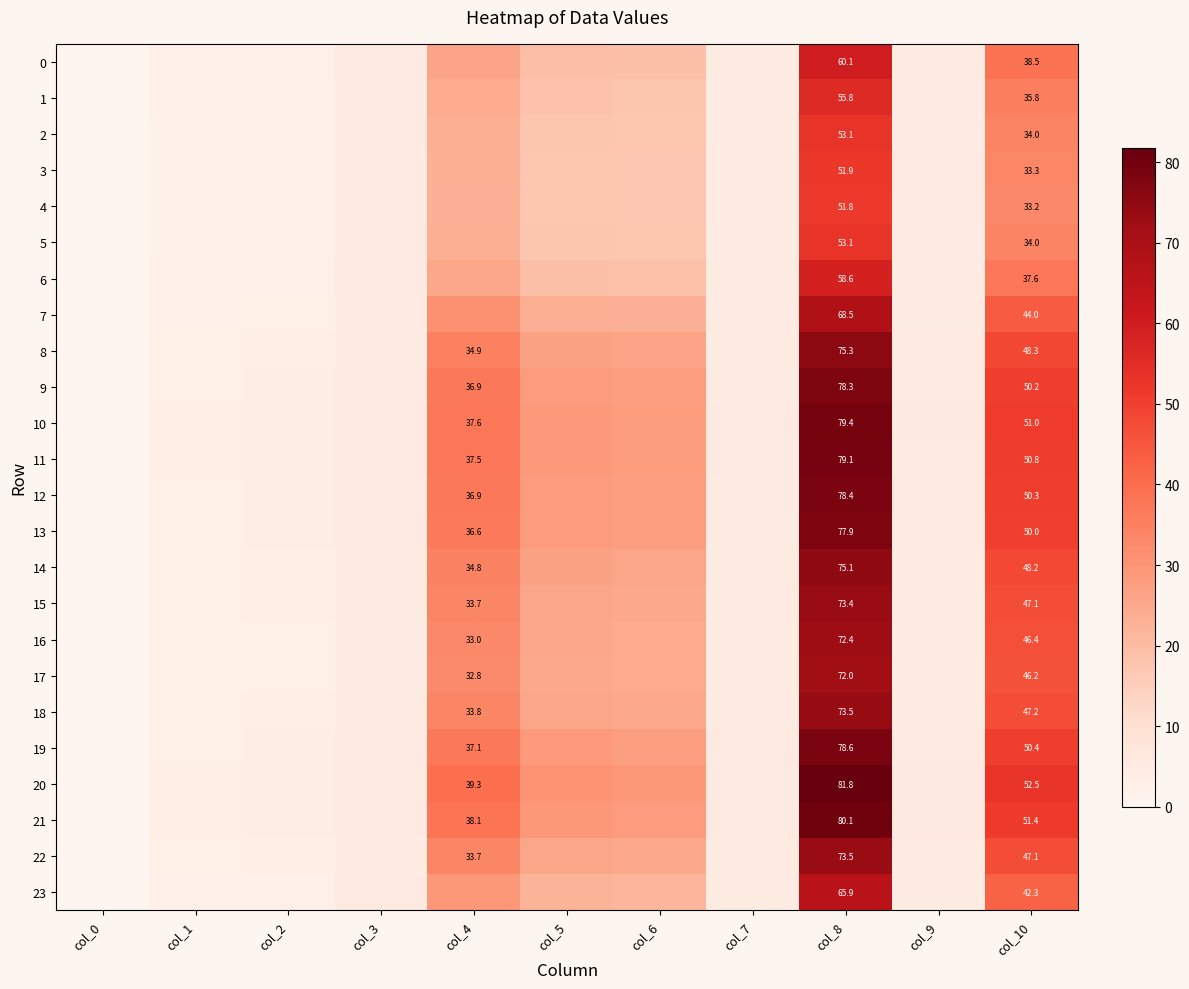

Which category has the highest value in the 1 series?

col_8